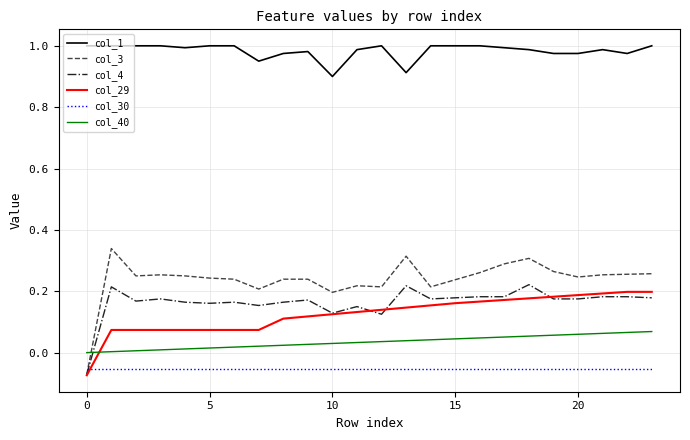

Which series has the widest spread of values?

col_3